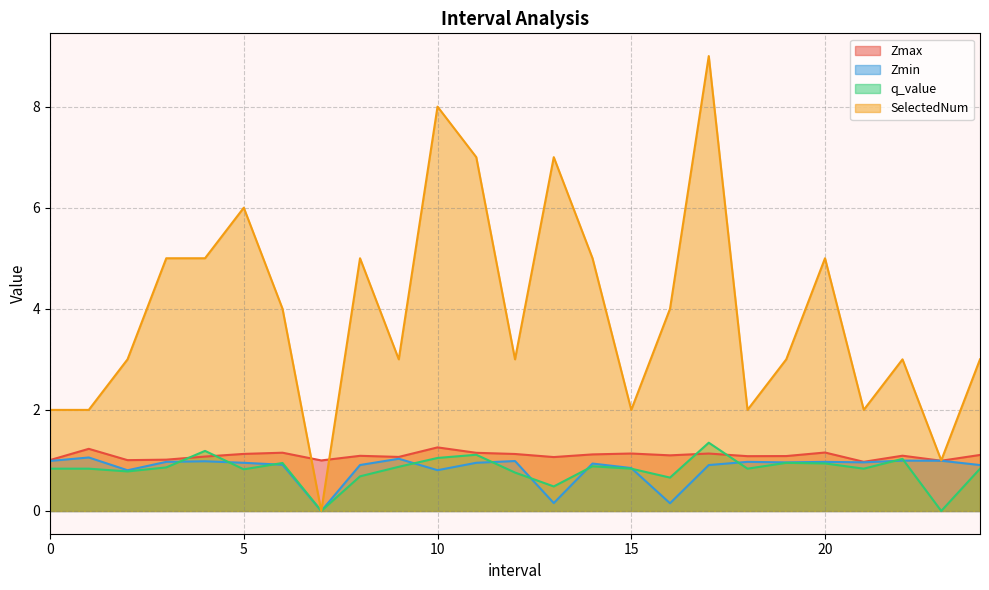

Is it true that Zmin equals 1.0 at 23.0?

True